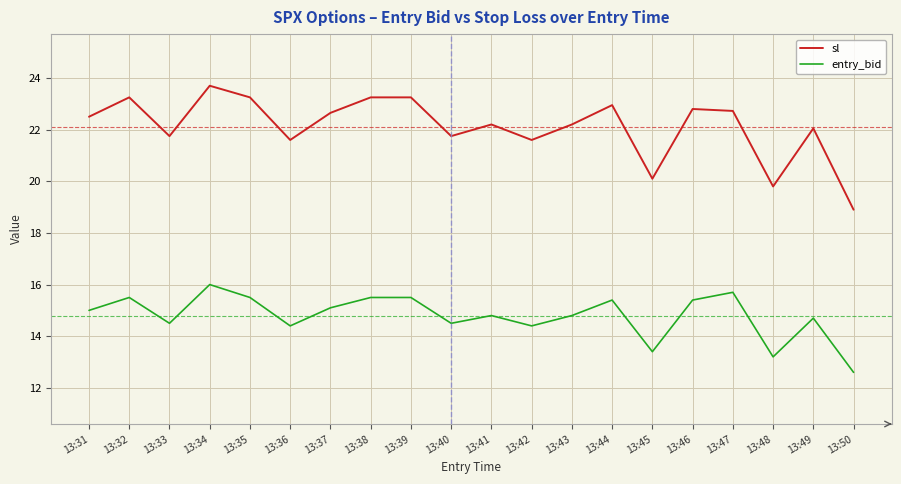

Which series changed the most between 13:34 and 13:40?

sl